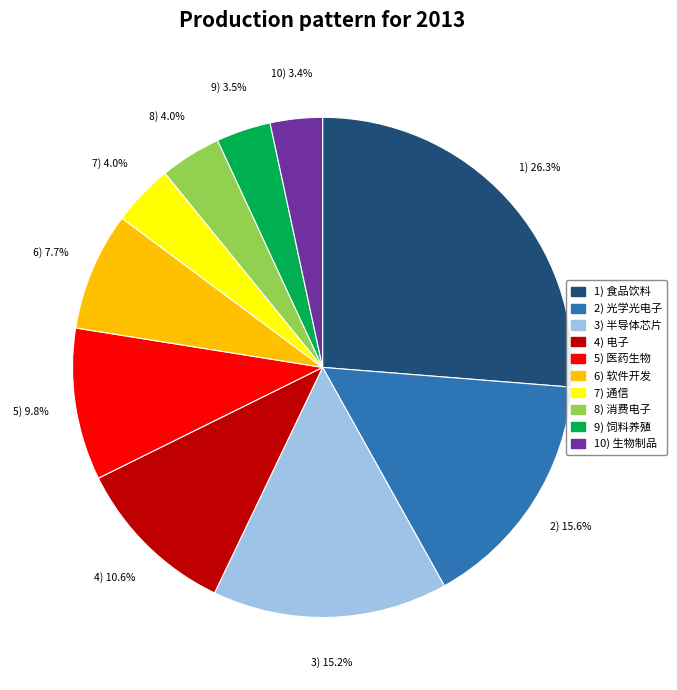

Is there any slice that represents more than half of the pie?

No